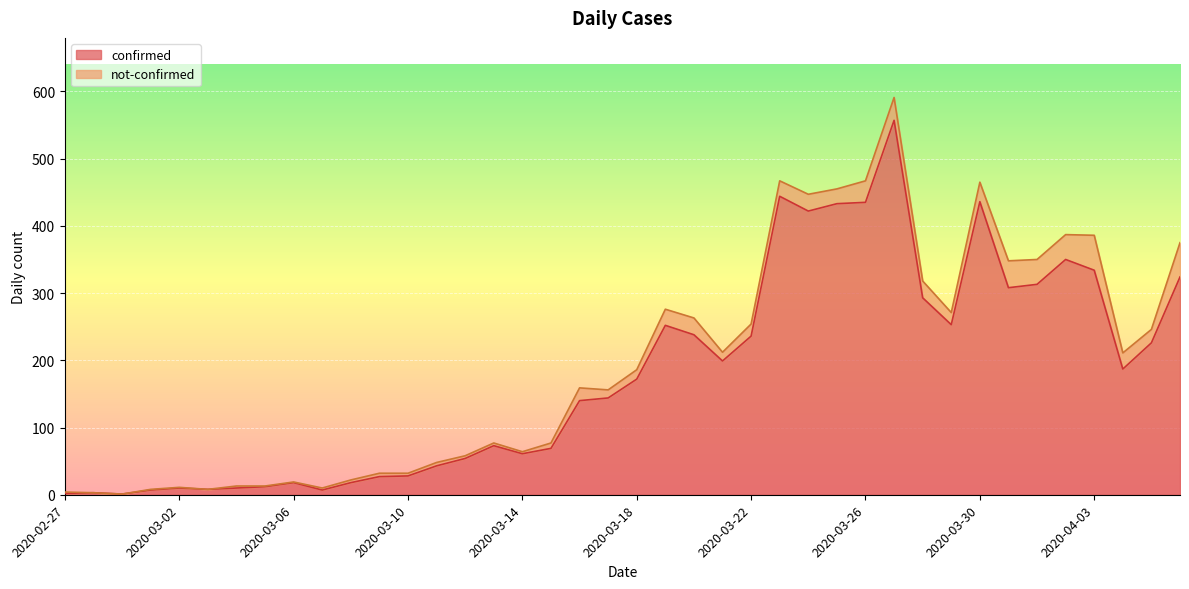

Which label corresponds to the smallest value in the chart?

2020-02-29